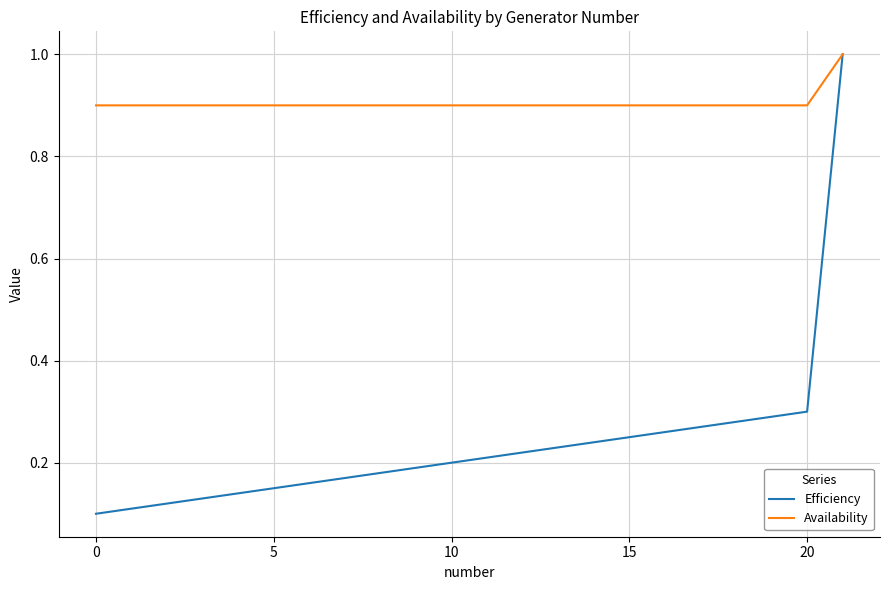

What is the greatest value displayed?

1.0